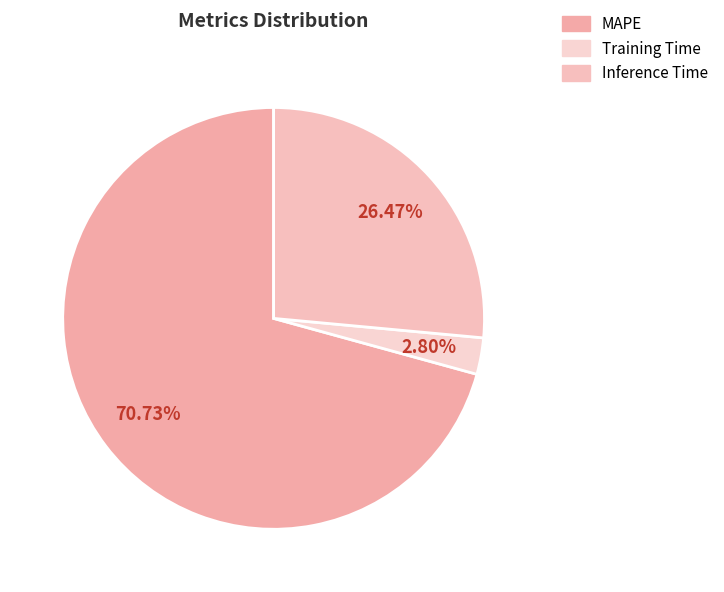

To the nearest percent, what portion does Inference Time represent?

26%